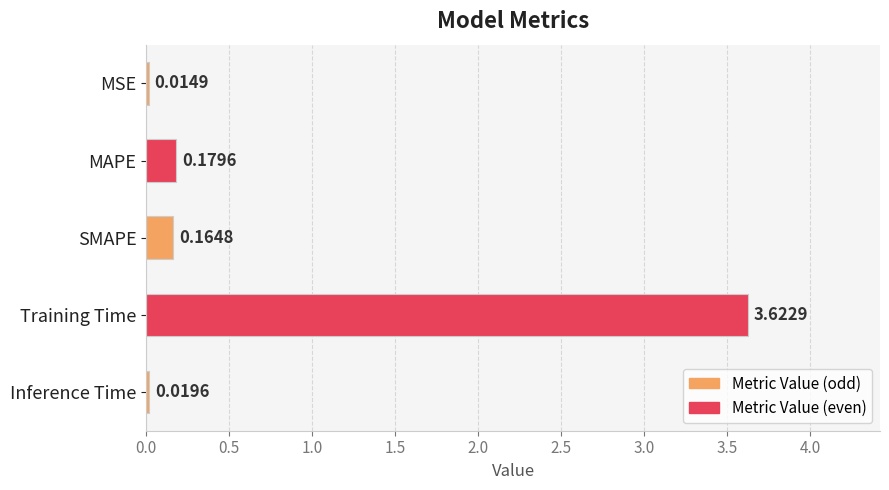

Between Inference Time and MSE, which is larger?

Inference Time